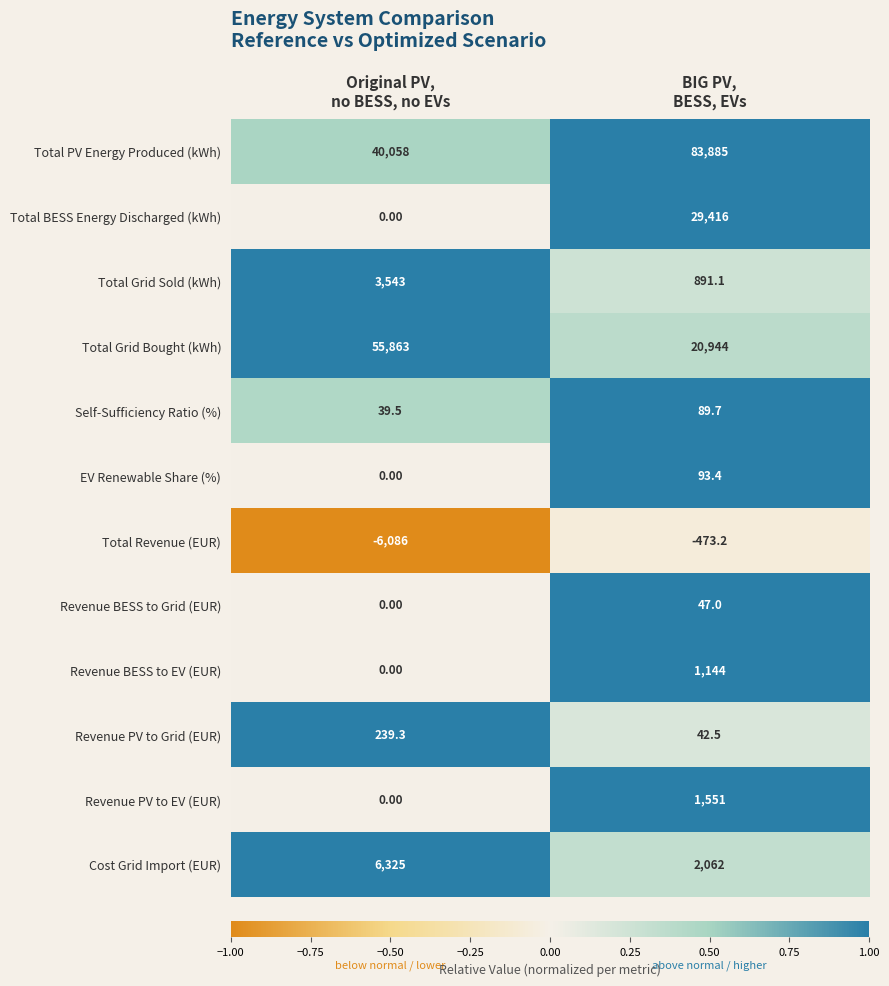

Which series has the largest total across all categories?

Total PV Energy Produced (kWh)